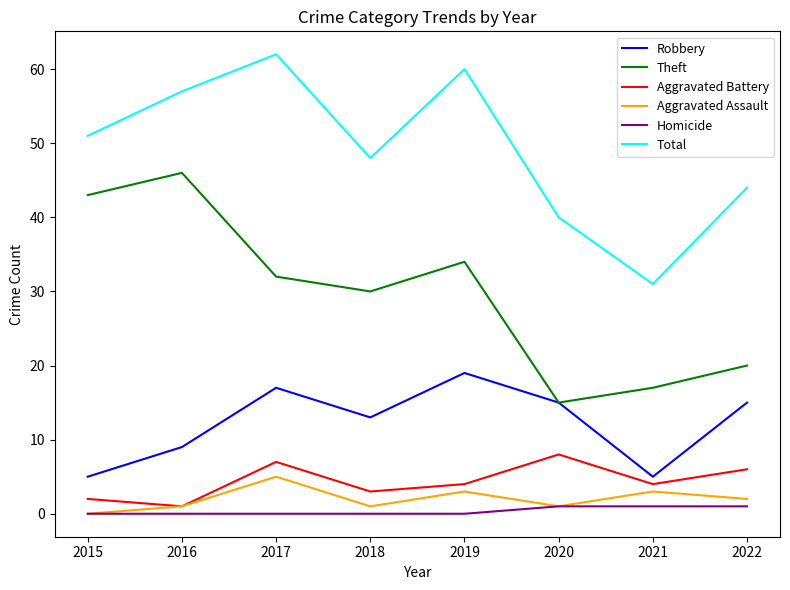

Between 2018 and 2022, which series saw the biggest shift?

Theft